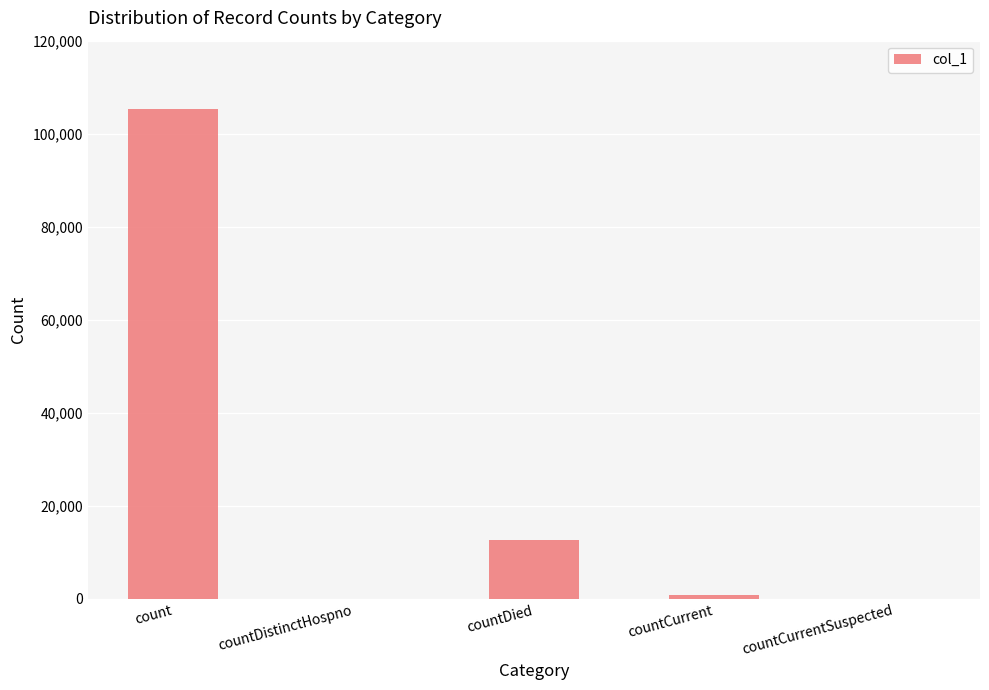

Which category has the highest value across all series?

count